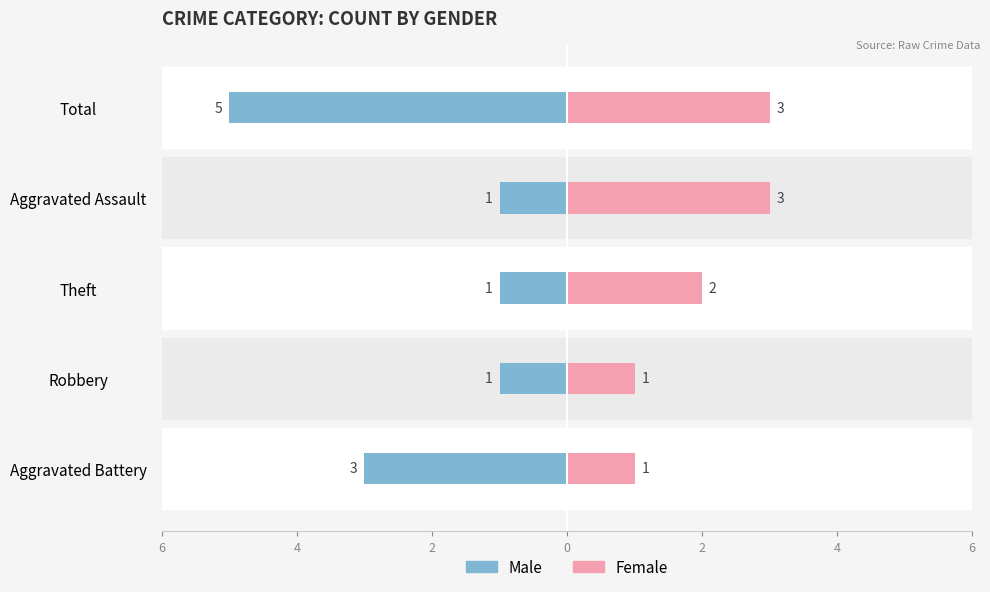

Is it true that Female equals 4 at Aggravated Assault?

False